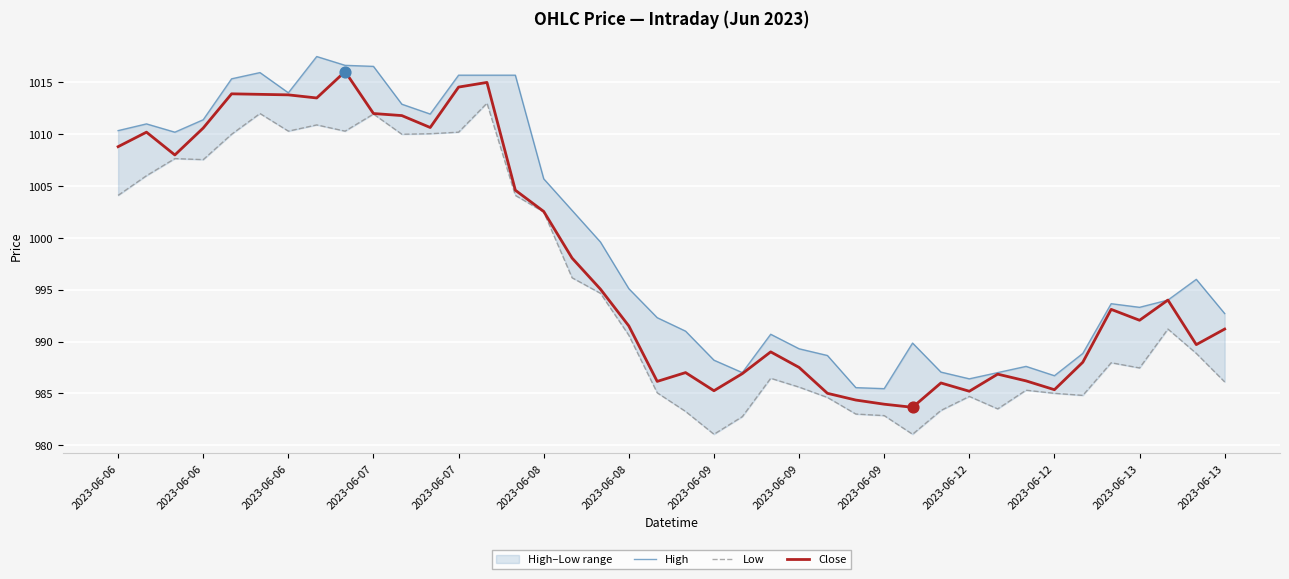

What are all the series names shown in the legend?

High, Low, Close